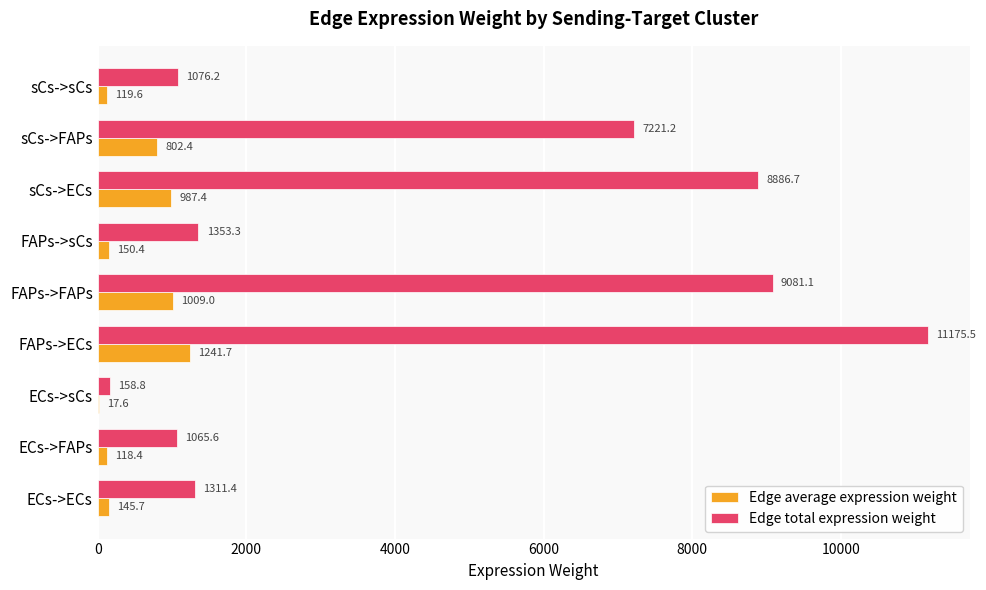

What is the sum of the Edge total expression weight values at FAPs->FAPs and ECs->FAPs?

10146.7